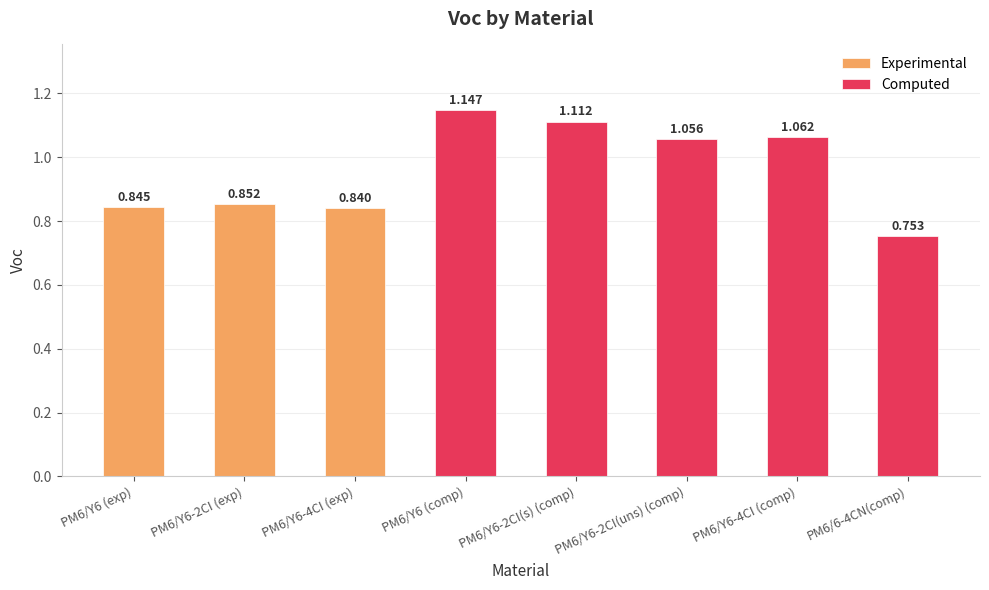

Are the bars grouped side by side (vs. stacked)?

No